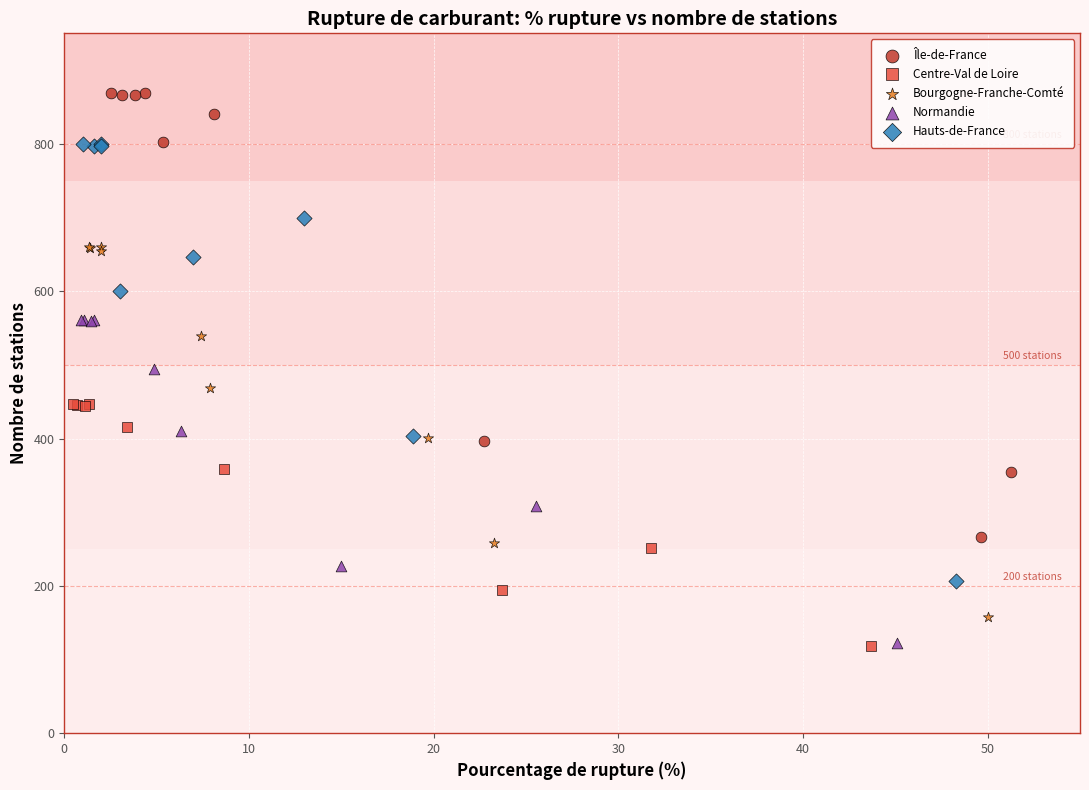

Which series has the largest Y range (max minus min)?

Île-de-France